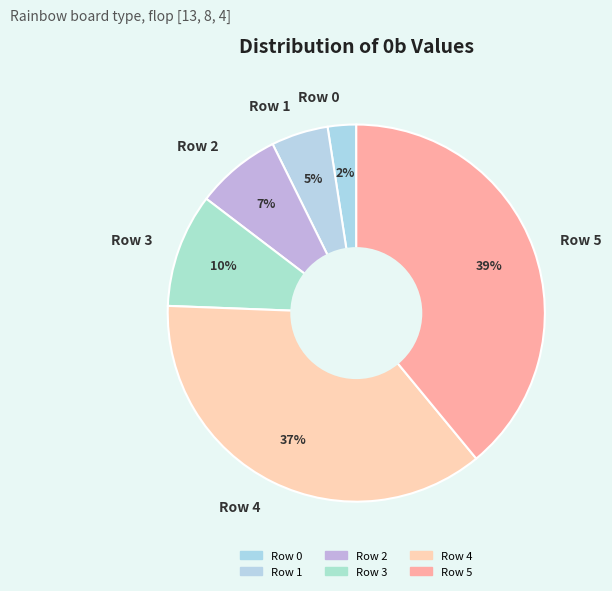

The Row 4 slice represents 37% of the pie. True or false?

True